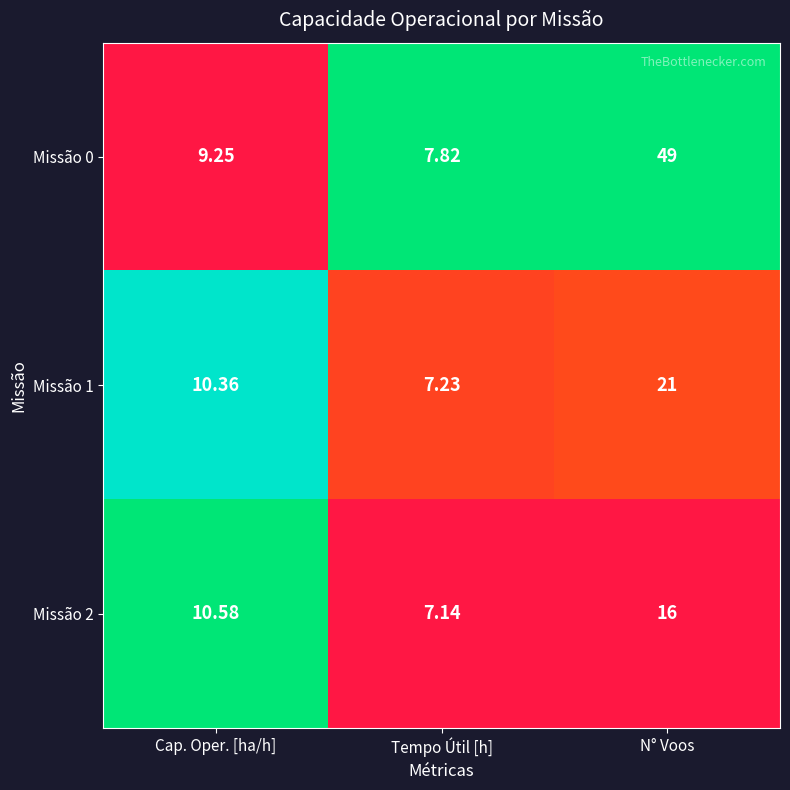

Rank the categories by Missão 0 value from highest to lowest.

N° Voos, Cap. Oper. [ha/h], Tempo Útil [h]